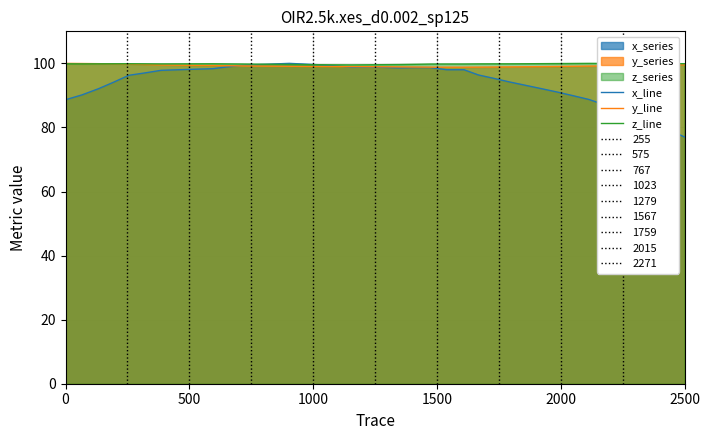

What is the maximum value for x_line?

100.0